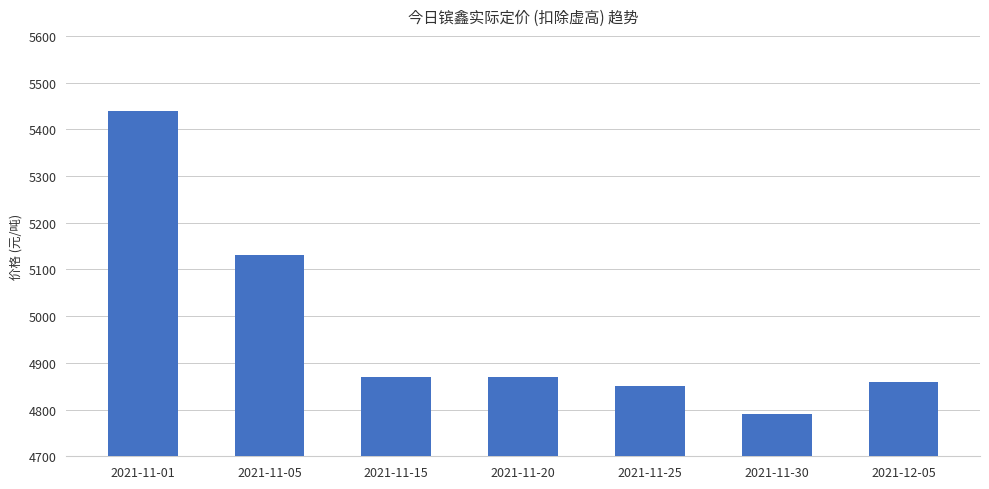

Which has a higher value, 2021-11-25 or 2021-11-05?

2021-11-05